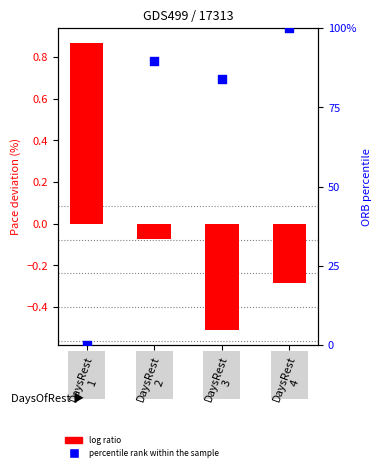

Which series has the largest total across all categories?

percentile rank within the sample